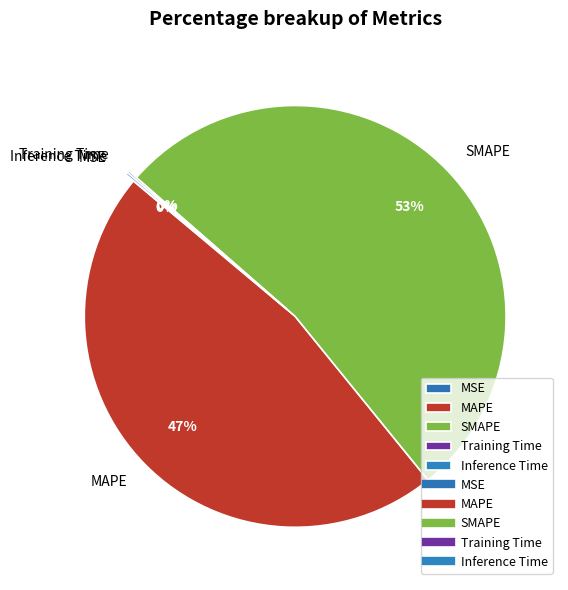

What is the majority slice?

SMAPE